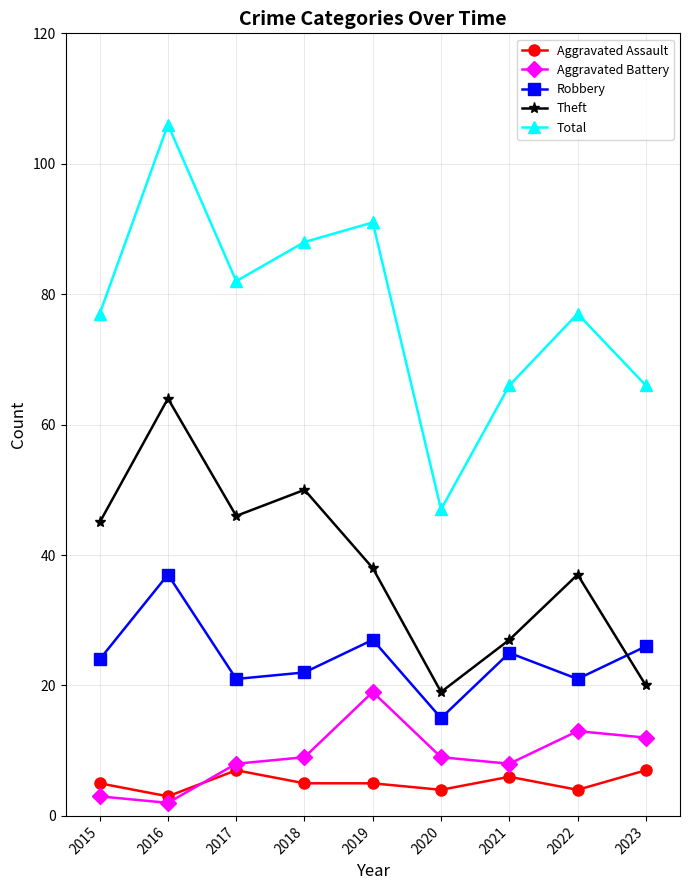

What is the total value across all series at 2015?

154